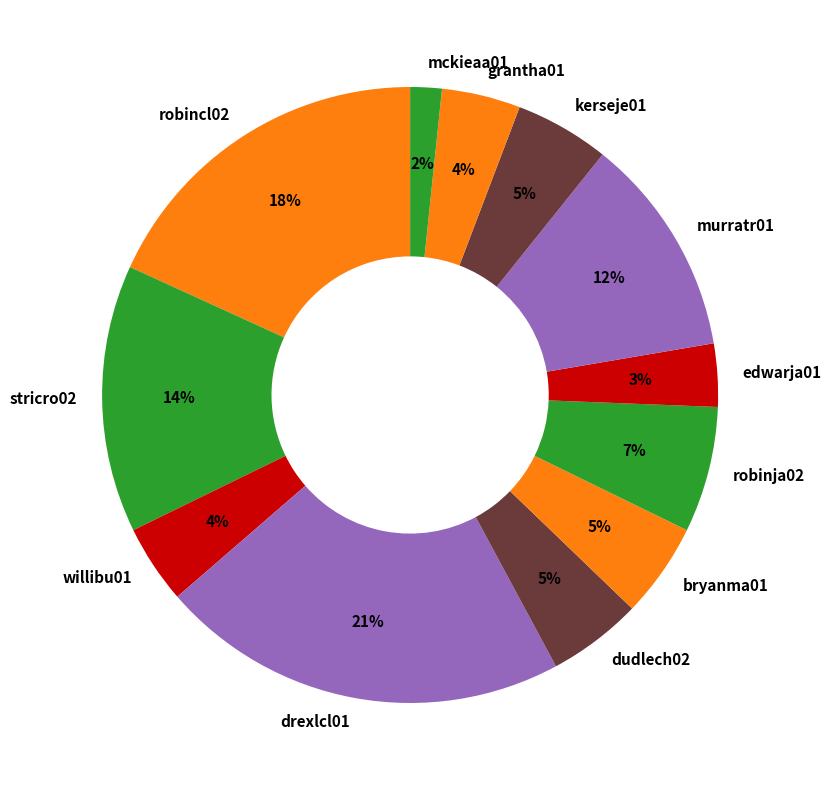

The drexlcl01 slice represents 32% of the pie. True or false?

False